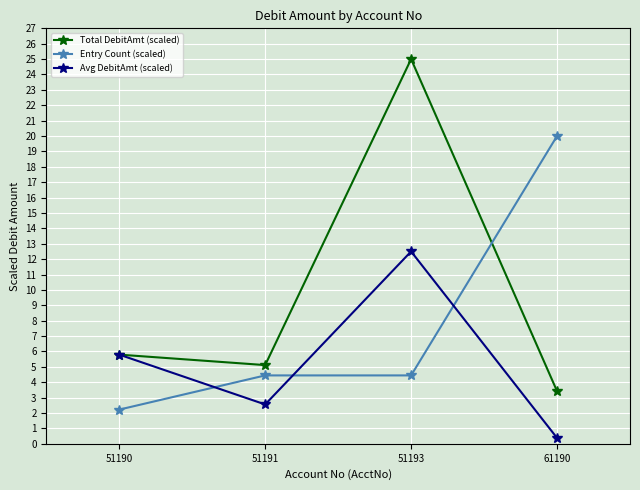

What are all the series names shown in the legend?

Total DebitAmt (scaled), Entry Count (scaled), Avg DebitAmt (scaled)